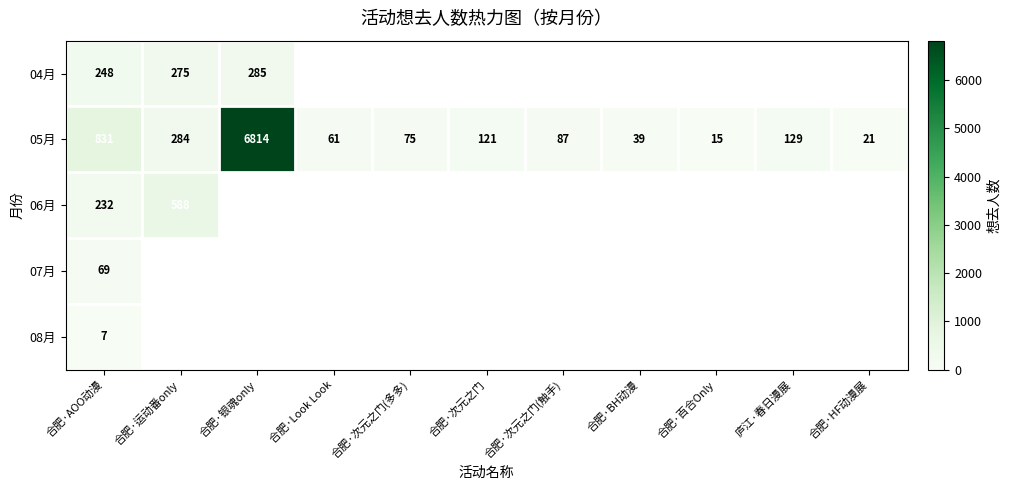

At which label does 05月 first exceed 87?

合肥·AOO动漫